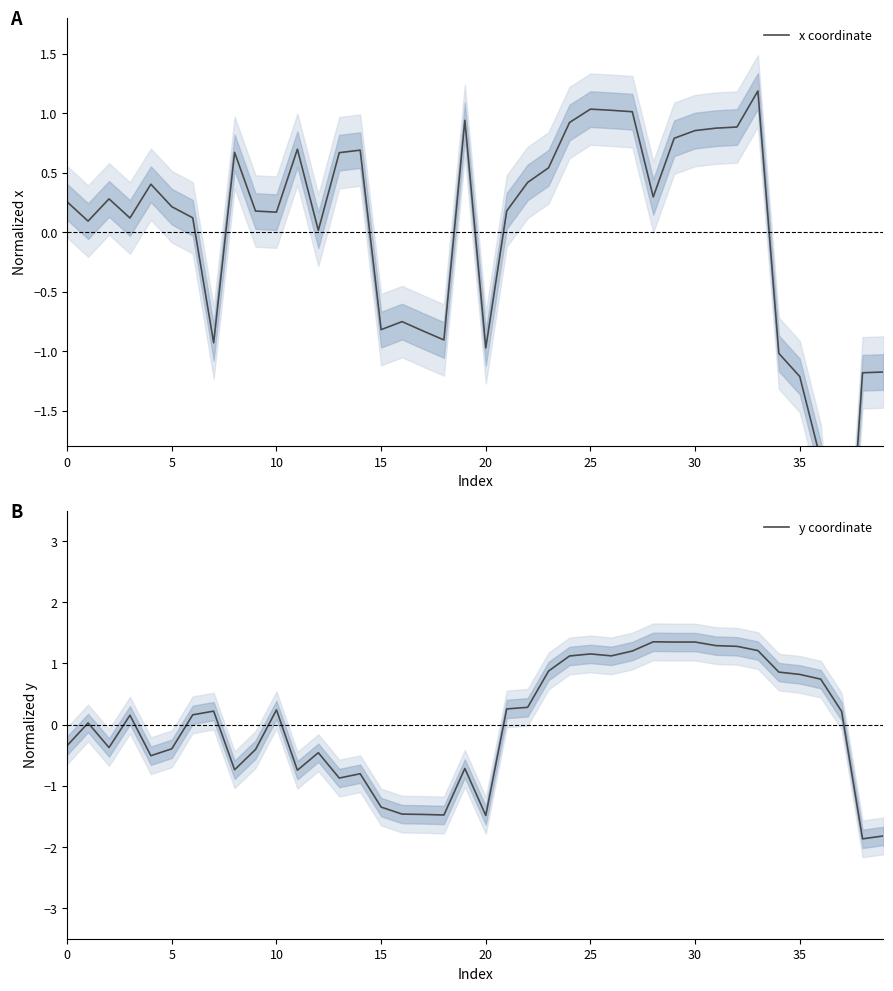

How many data points does each series have?

40